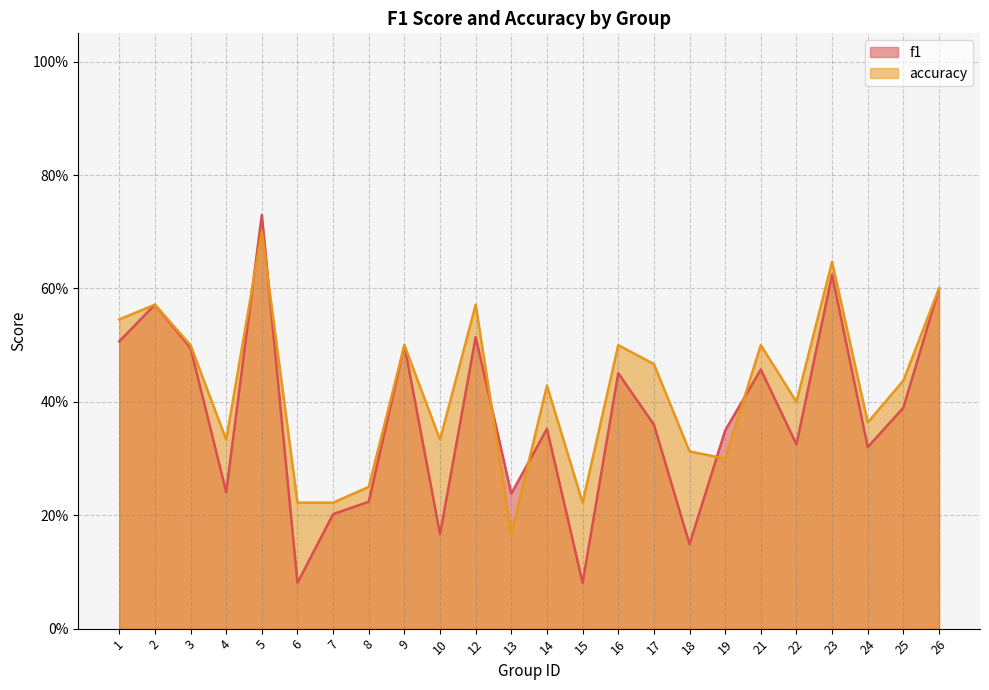

How many series are shown in this chart?

2